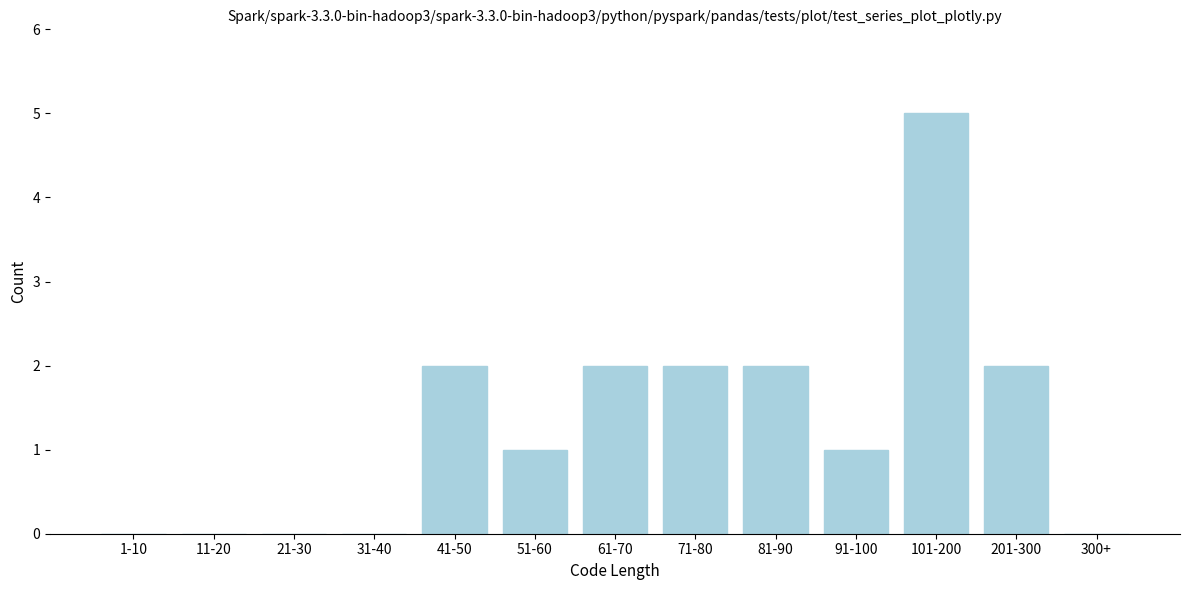

Reading left to right, list all the values displayed in this chart.

1-10=0	11-20=0	21-30=0	31-40=0	41-50=2	51-60=1	61-70=2	71-80=2	81-90=2	91-100=1	101-200=5	201-300=2	300+=0